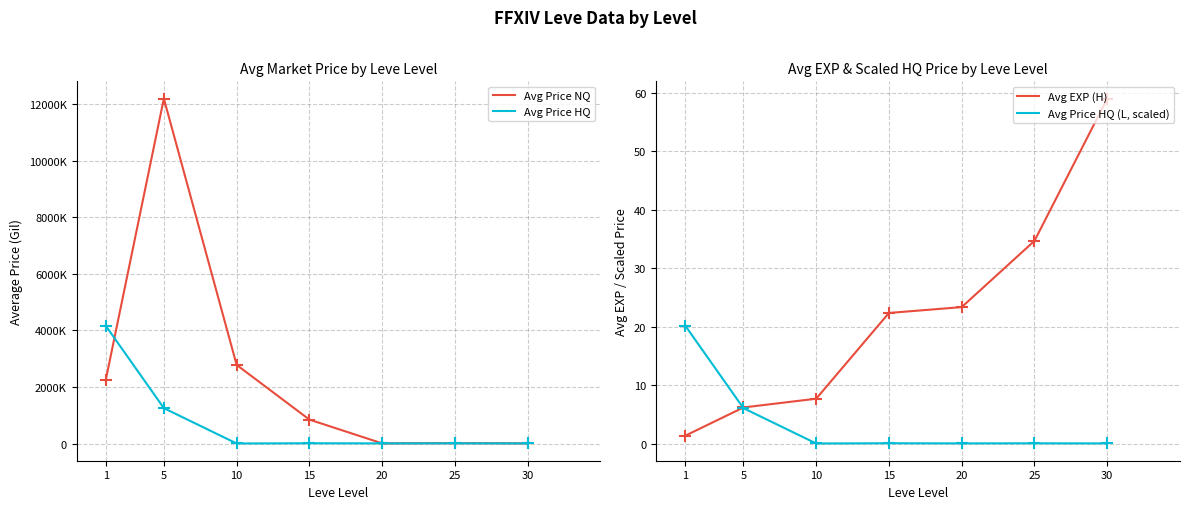

Is it true that Avg EXP (H) equals 34.7 at 25?

True